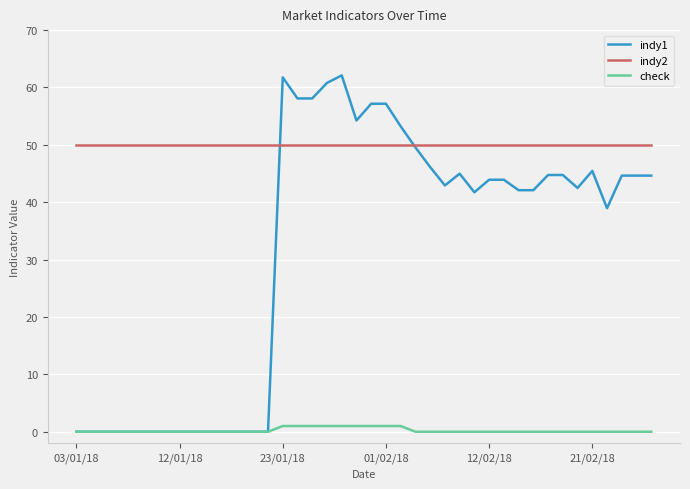

Which series has the widest spread of values?

indy1